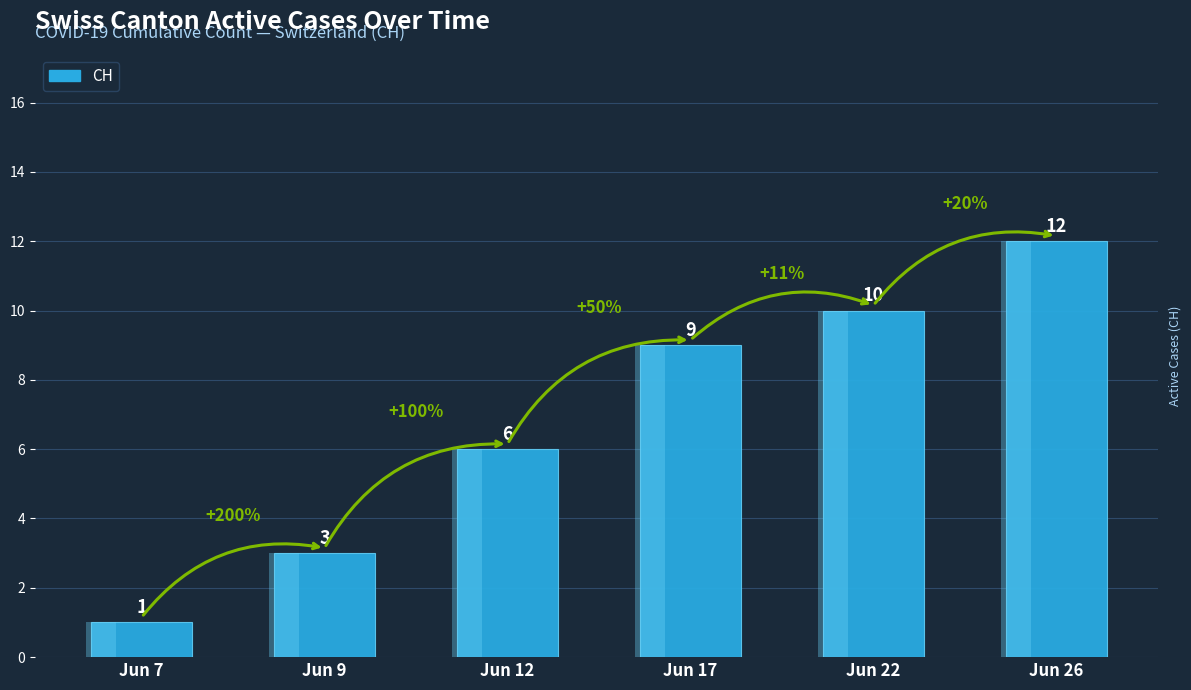

Does the chart contain any negative values?

No